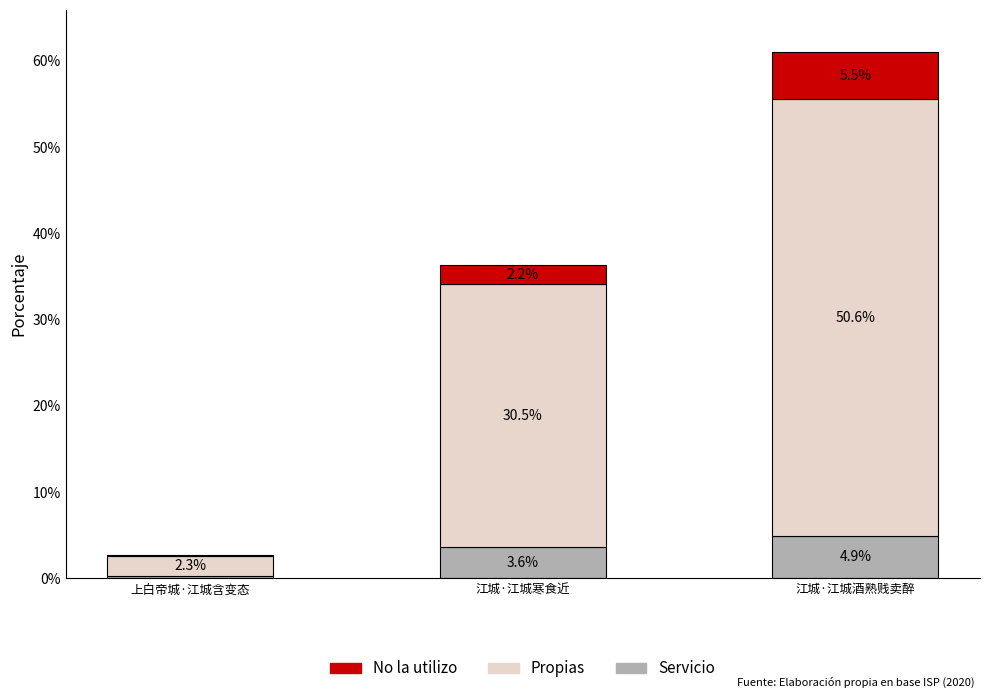

Count the number of data series in this chart.

3